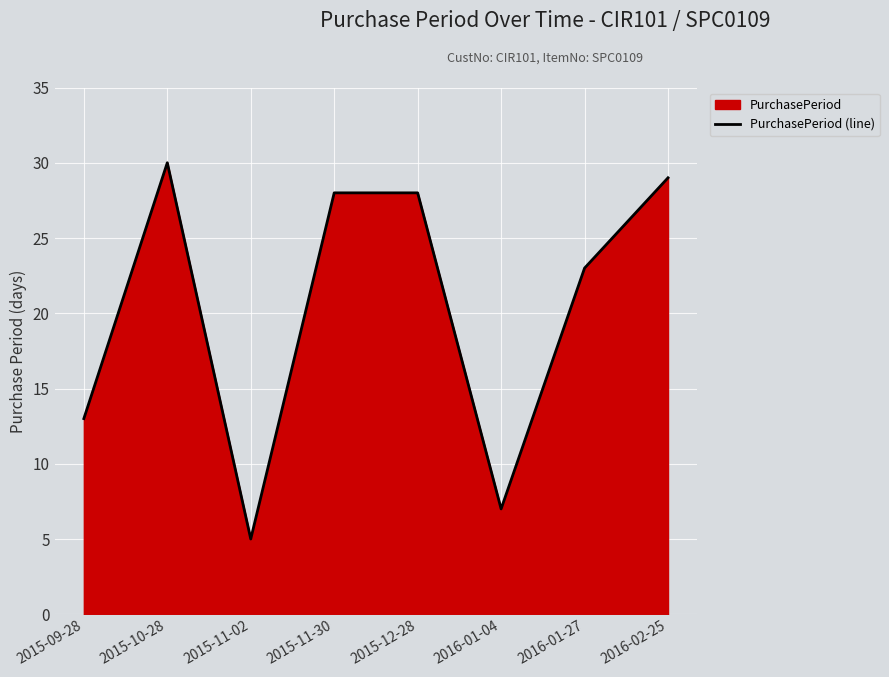

List the labels in order of value, largest first.

2015-10-28, 2016-02-25, 2015-11-30, 2015-12-28, 2016-01-27, 2015-09-28, 2016-01-04, 2015-11-02